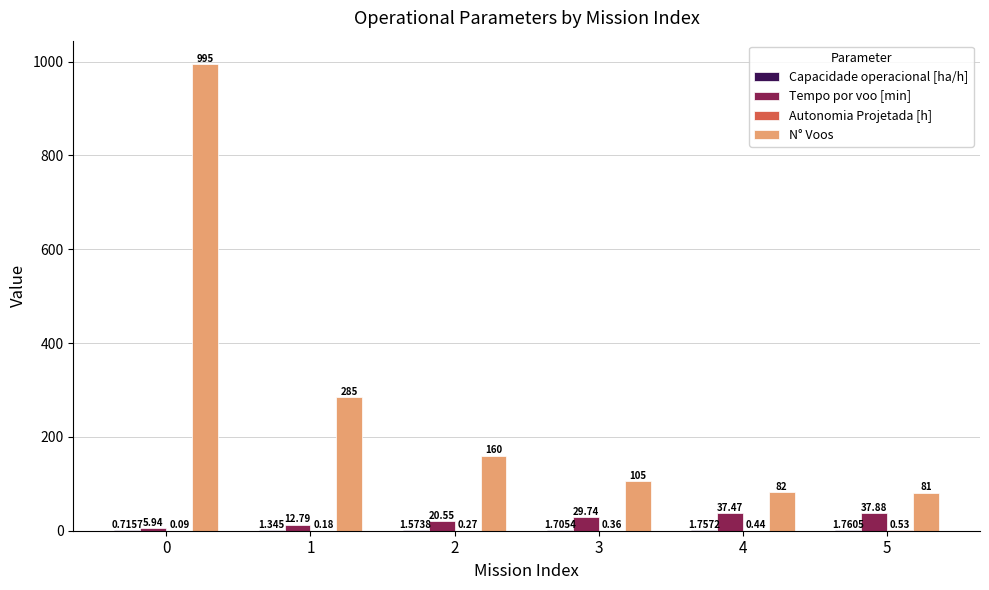

What is the total value across all series at 2?

182.4